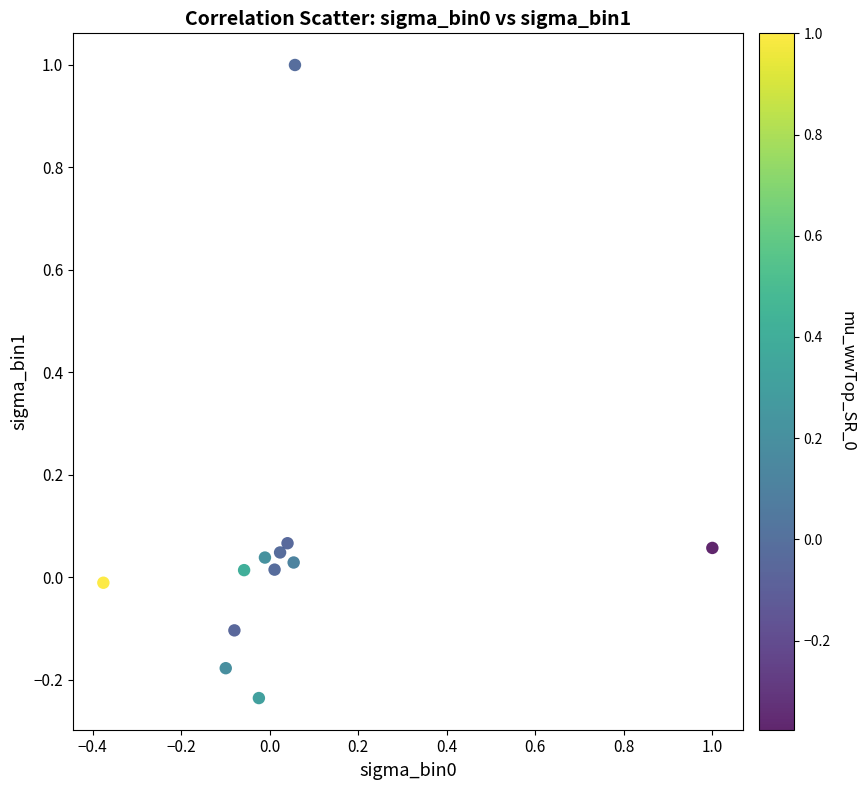

What is the range of Y values (max minus min)?

1.2